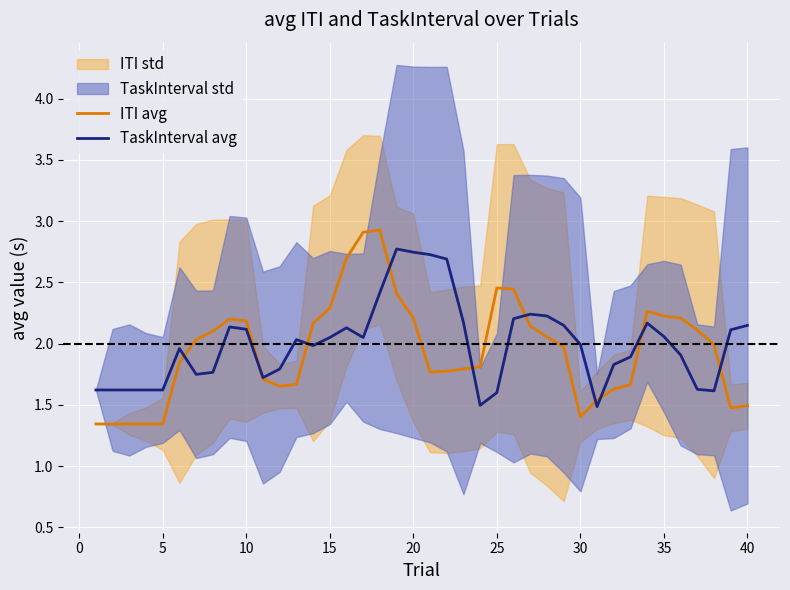

Is it true that ITI avg equals 3.6 at 35?

False